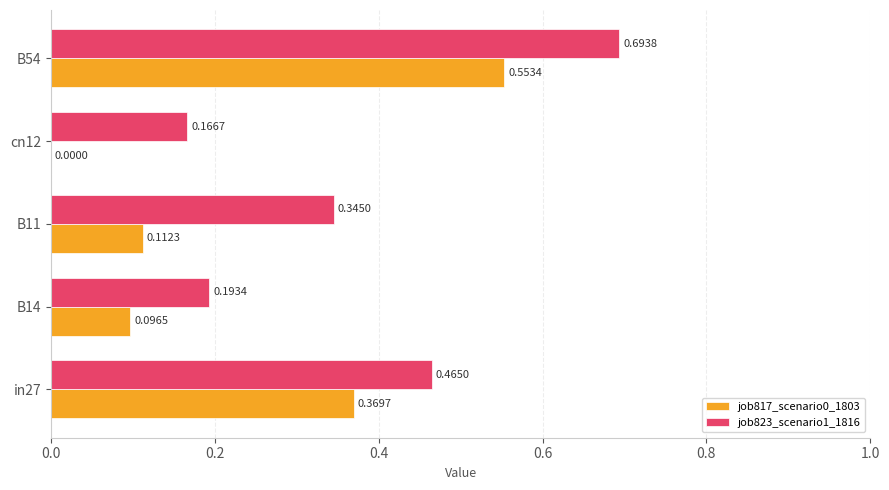

Is the value of job823_scenario1_1816 at B11 greater than the value of job817_scenario0_1803 at B14?

Yes